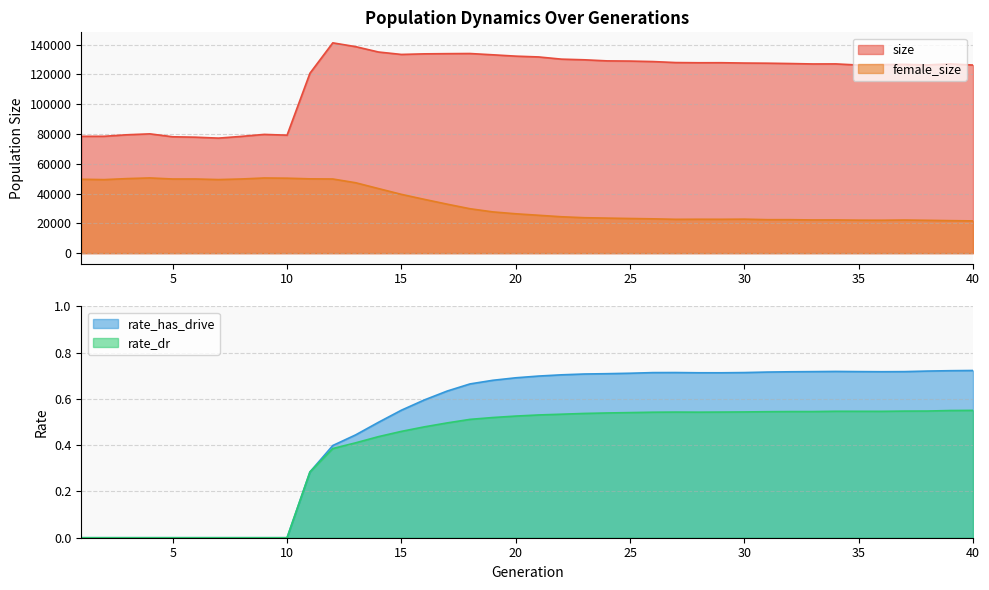

What is the value of the rate_dr point at the 27th from the left?

0.5